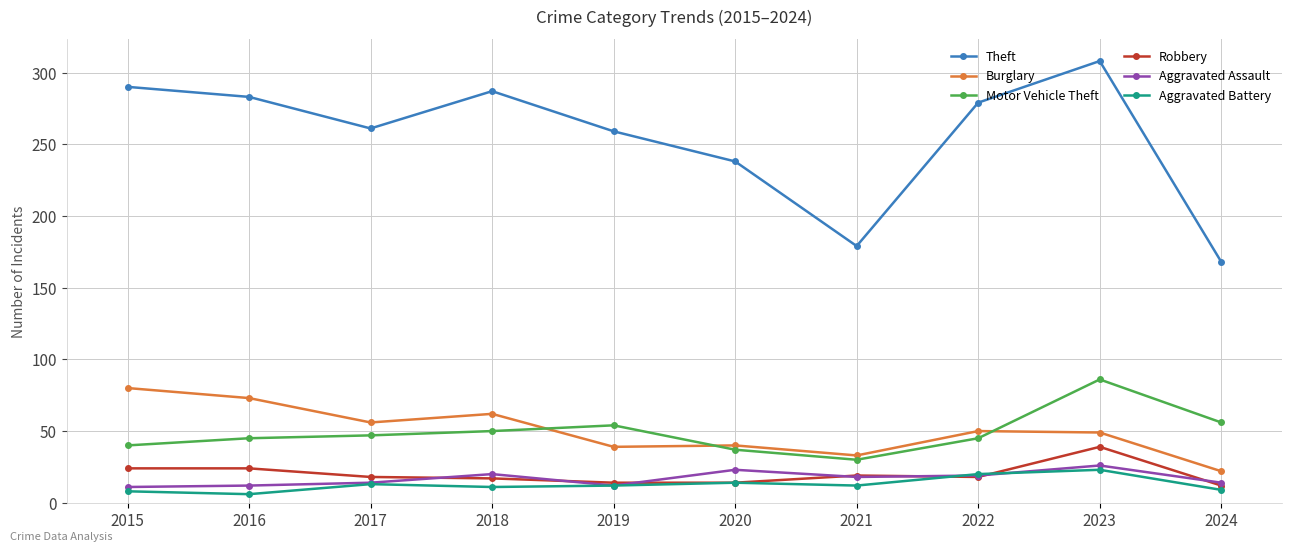

In Theft, how many points are lower than both neighbors (excluding endpoints)?

2